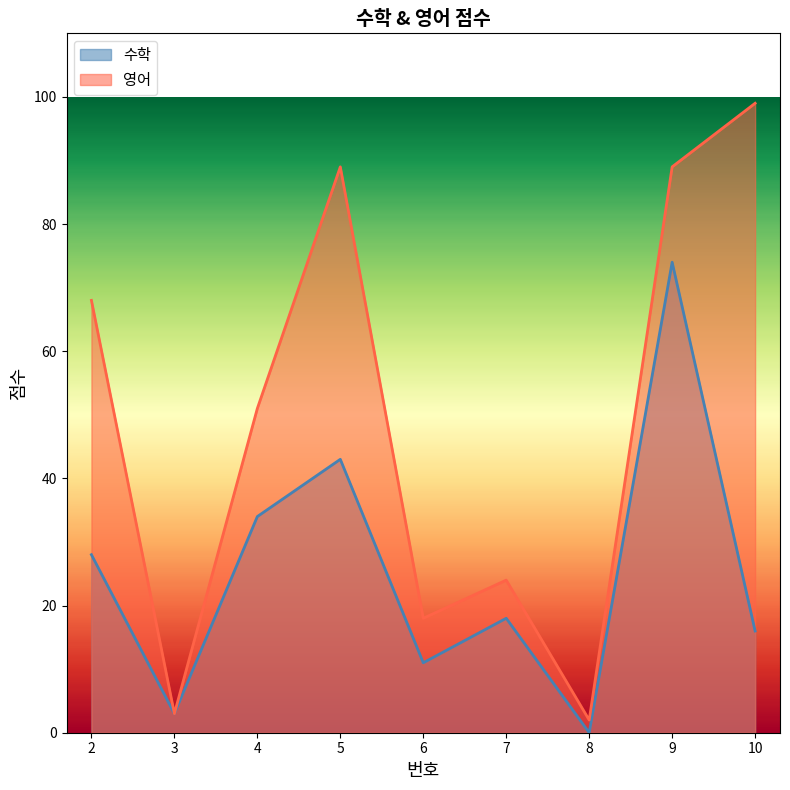

True or false: 수학 has a value of 11 at 2.

False